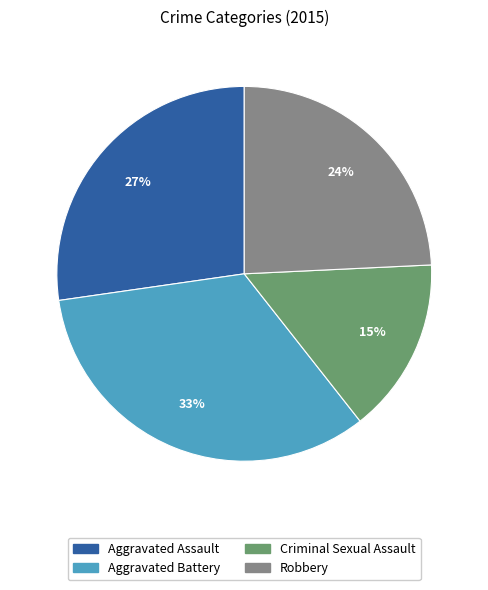

To the nearest percent, what is the average slice percentage?

25%